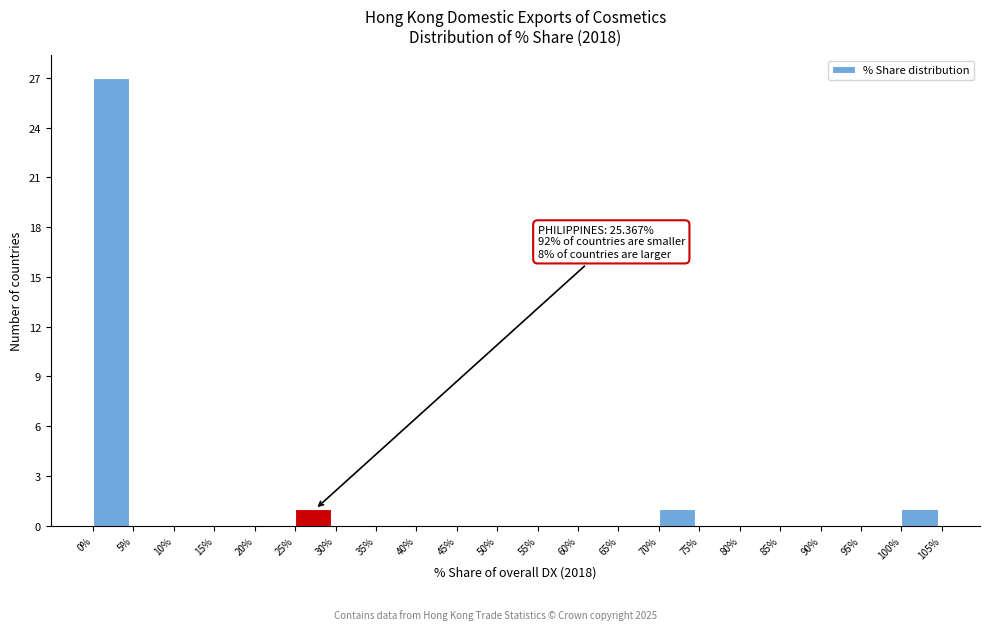

Over which range of the x-axis is the bar tallest?

0% to 5%